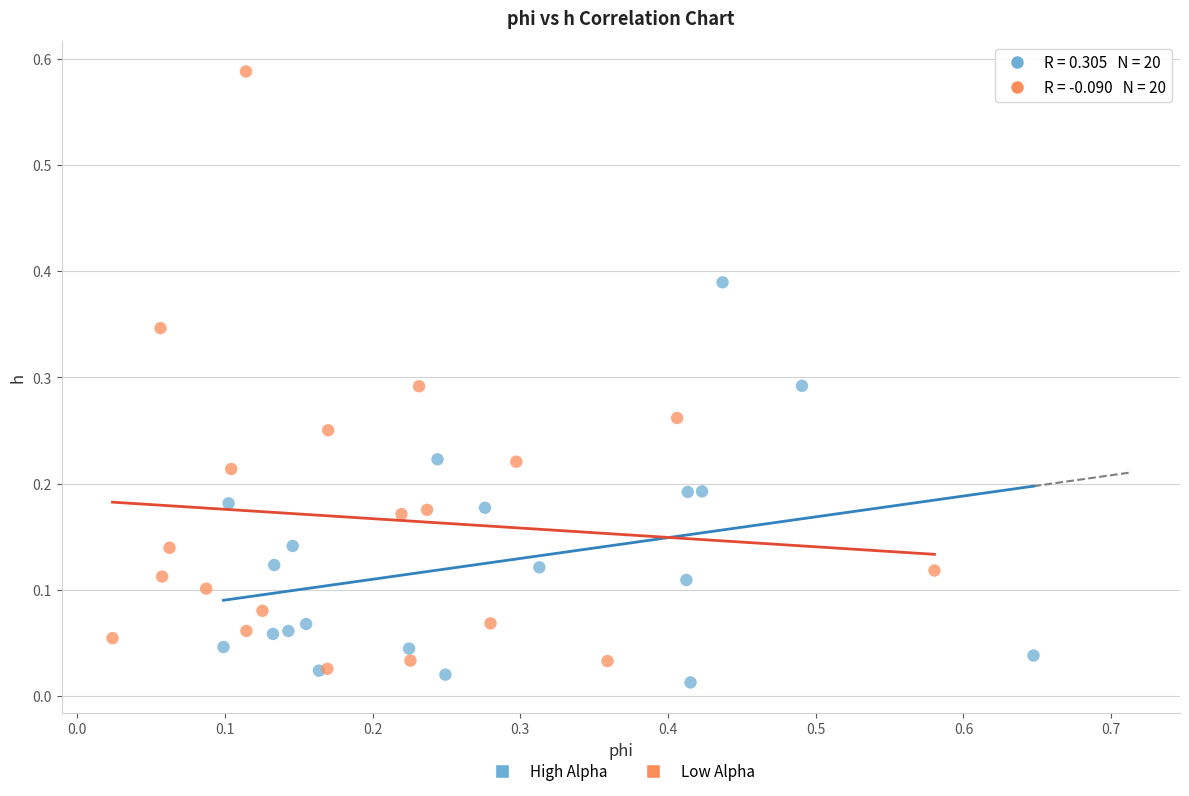

Which series has the widest spread of Y values?

Low Alpha